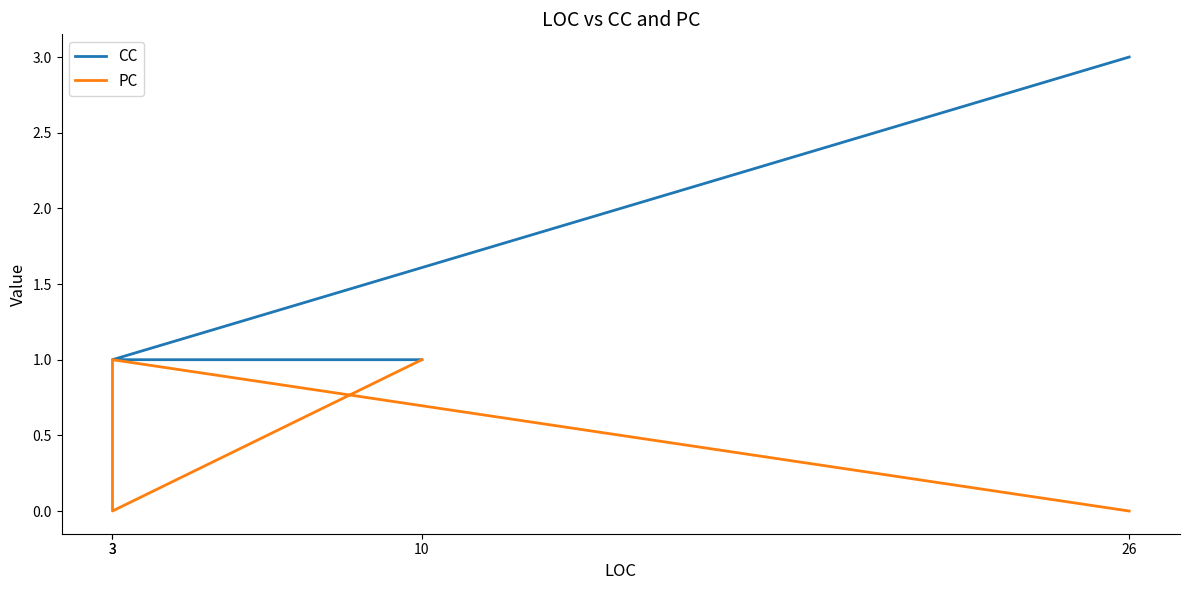

Rank the series by their maximum value, from lowest to highest.

PC, CC